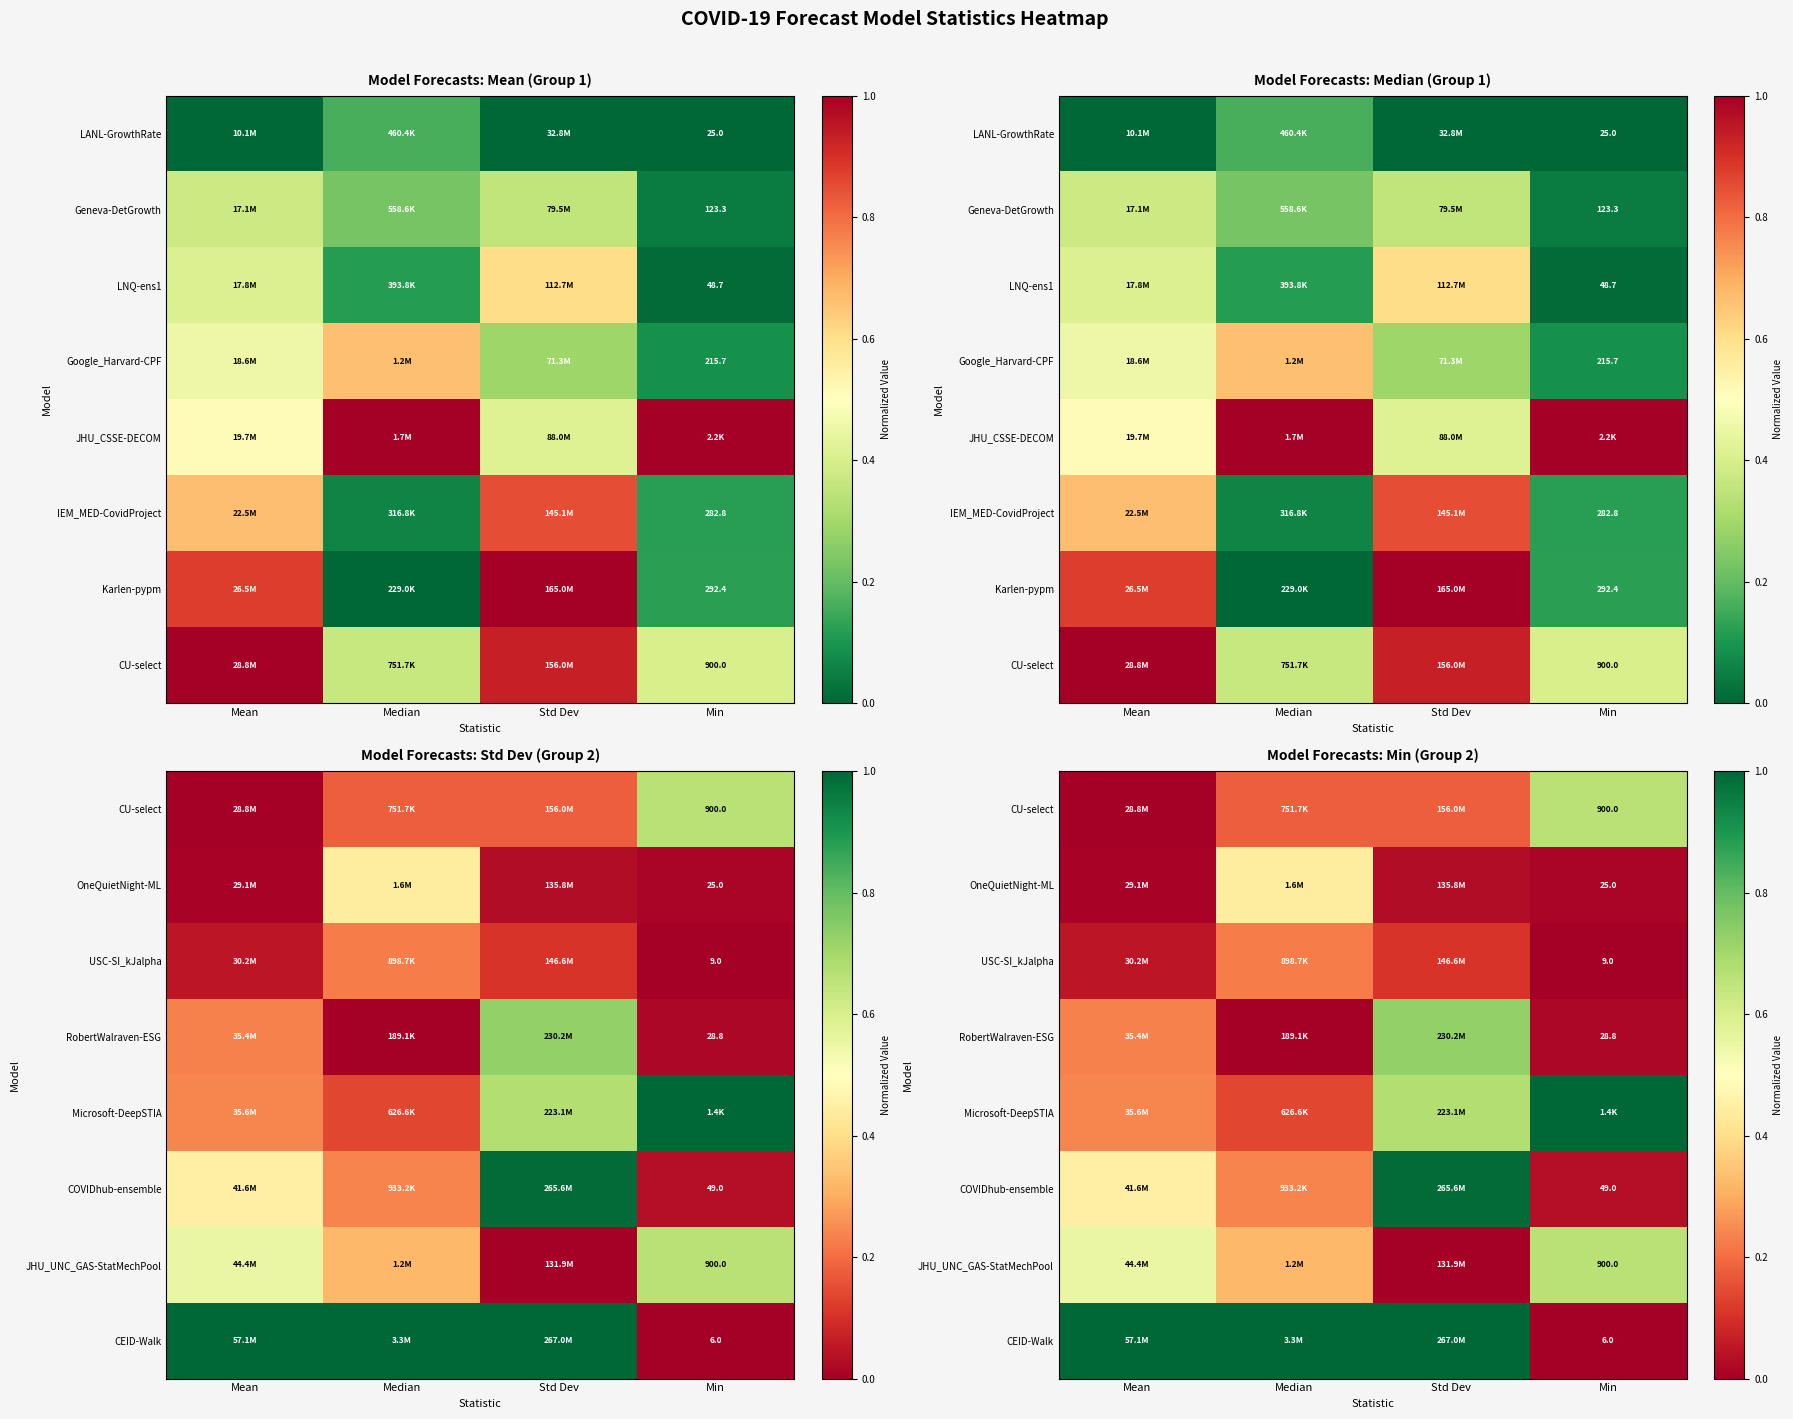

What is the spread (max minus min) of values at Mean?

1.0